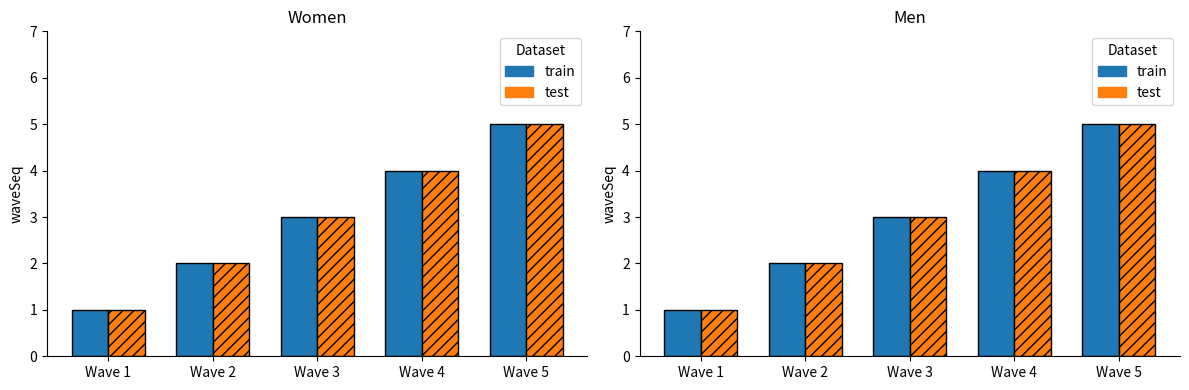

Rank the series at Wave 1 from lowest to highest value.

train, test